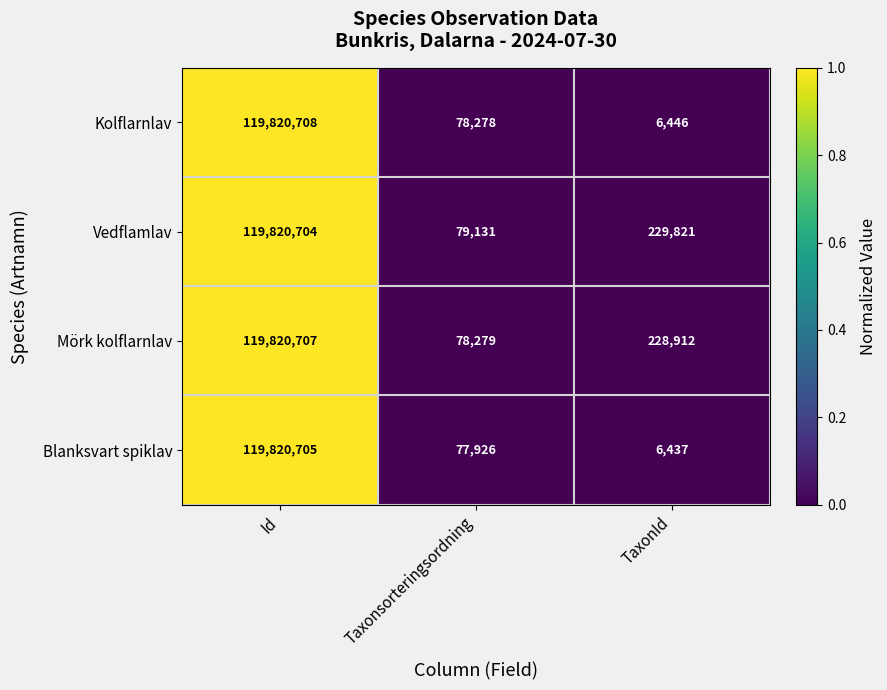

Reading right to left, extract all data points from this chart.

Kolflarnlav: 6446	78278	119820708
Vedflamlav: 229821	79131	119820704
Mörk kolflarnlav: 228912	78279	119820707
Blanksvart spiklav: 6437	77926	119820705